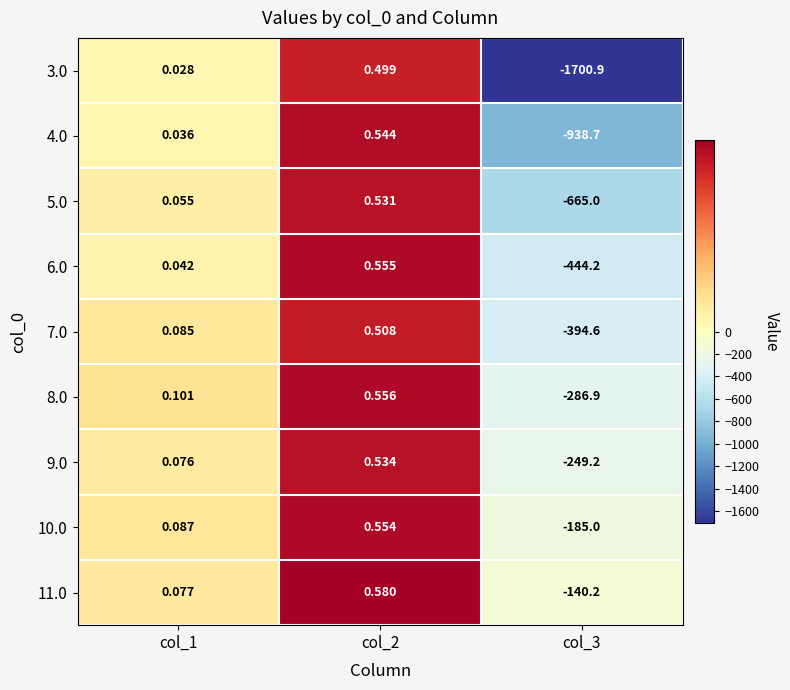

Is the value of 8.0 at col_2 greater than the value of 10.0 at col_1?

Yes